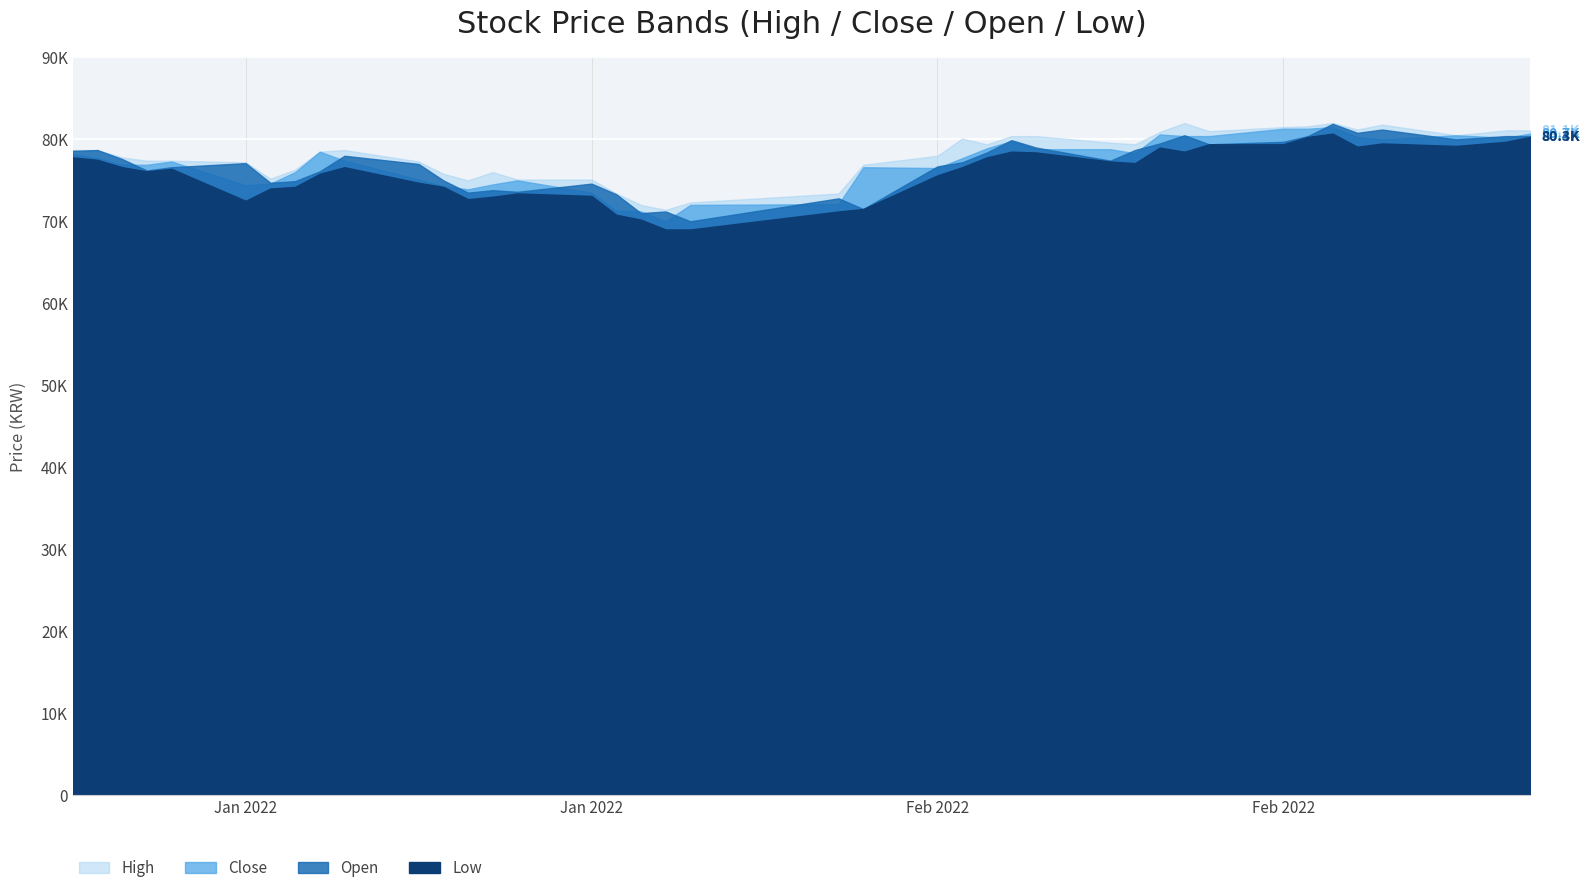

Does the chart display data point markers on the line(s)?

No